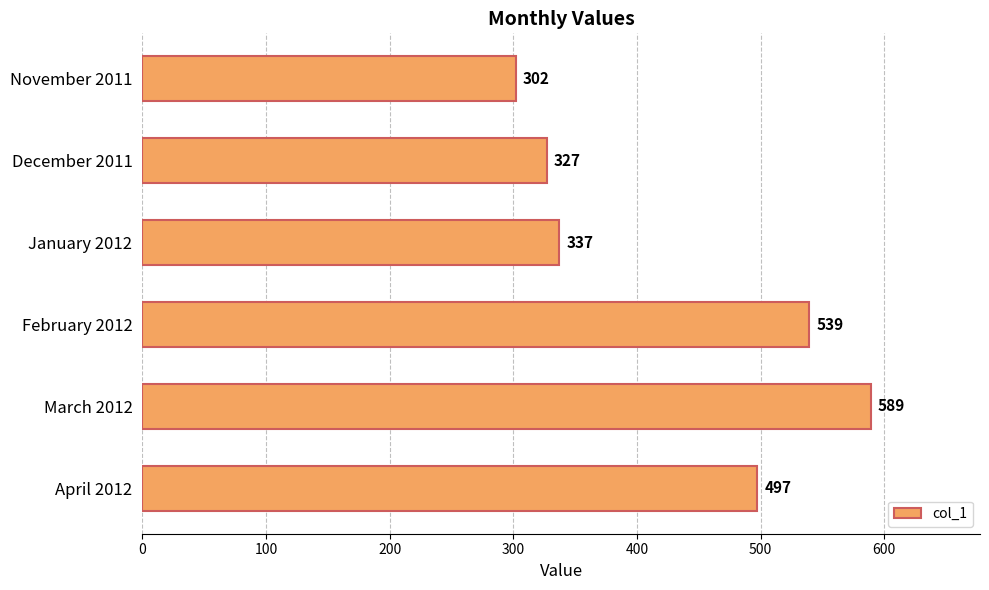

Reading bottom to top, transcribe all the data shown in this chart.

April 2012=497	March 2012=589	February 2012=539	January 2012=337	December 2011=327	November 2011=302